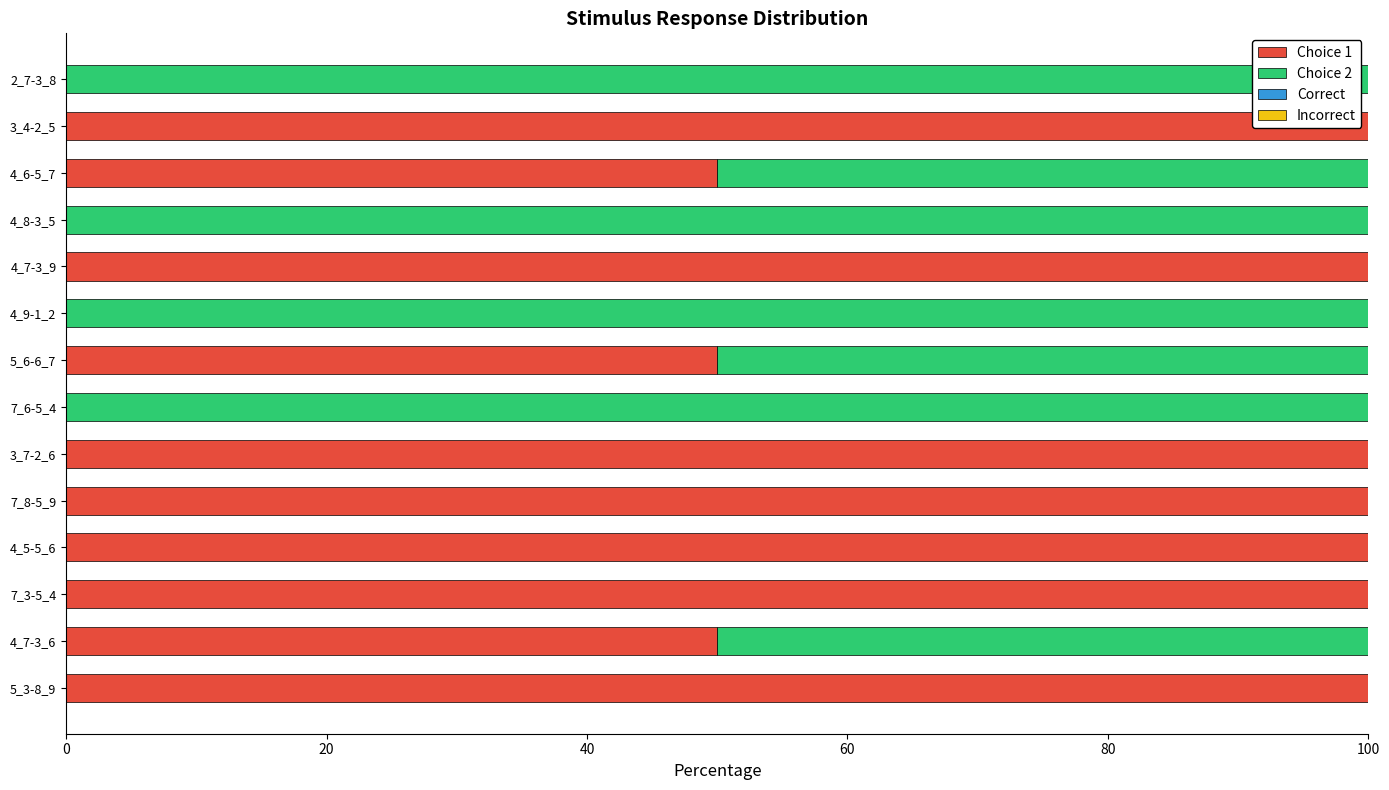

Which series has the largest range (max minus min)?

Choice 1